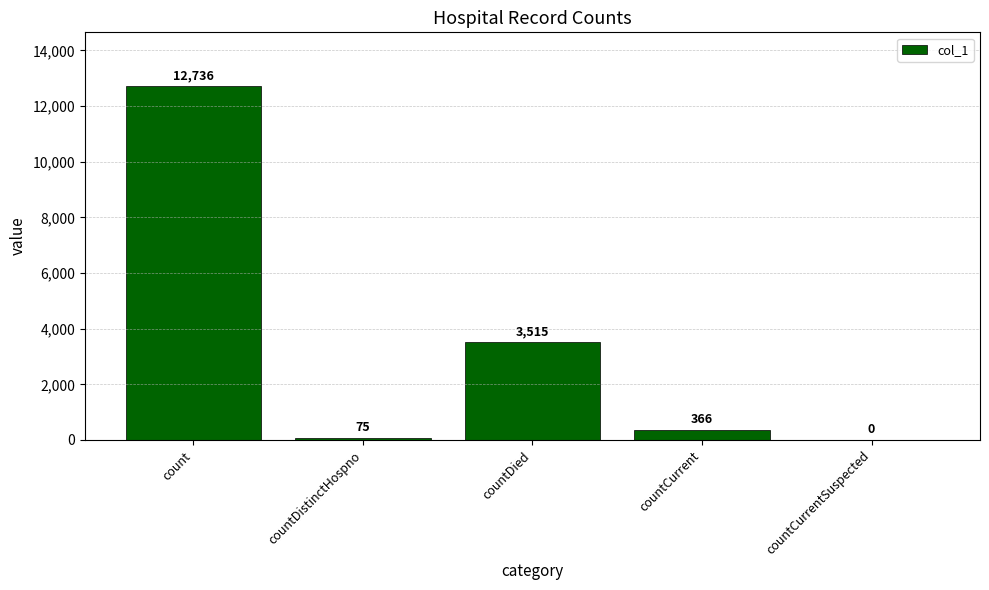

At which label is the value closest to 6368?

countDied